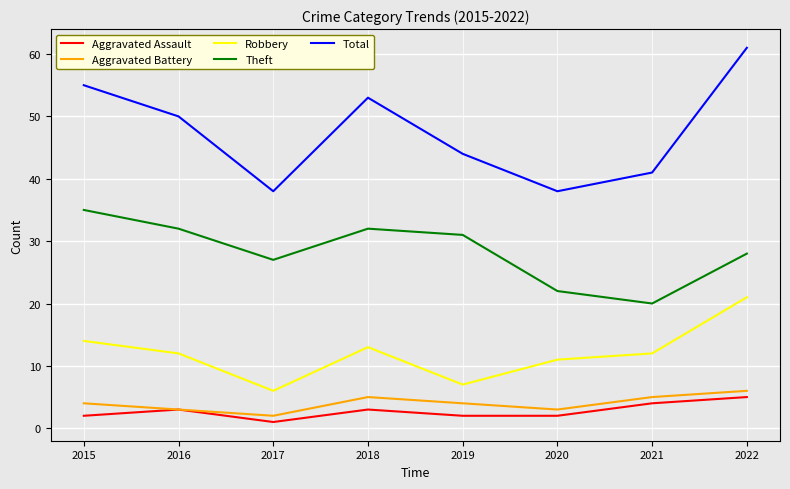

True or false: Aggravated Battery has more than 0 points higher than both neighbors.

True